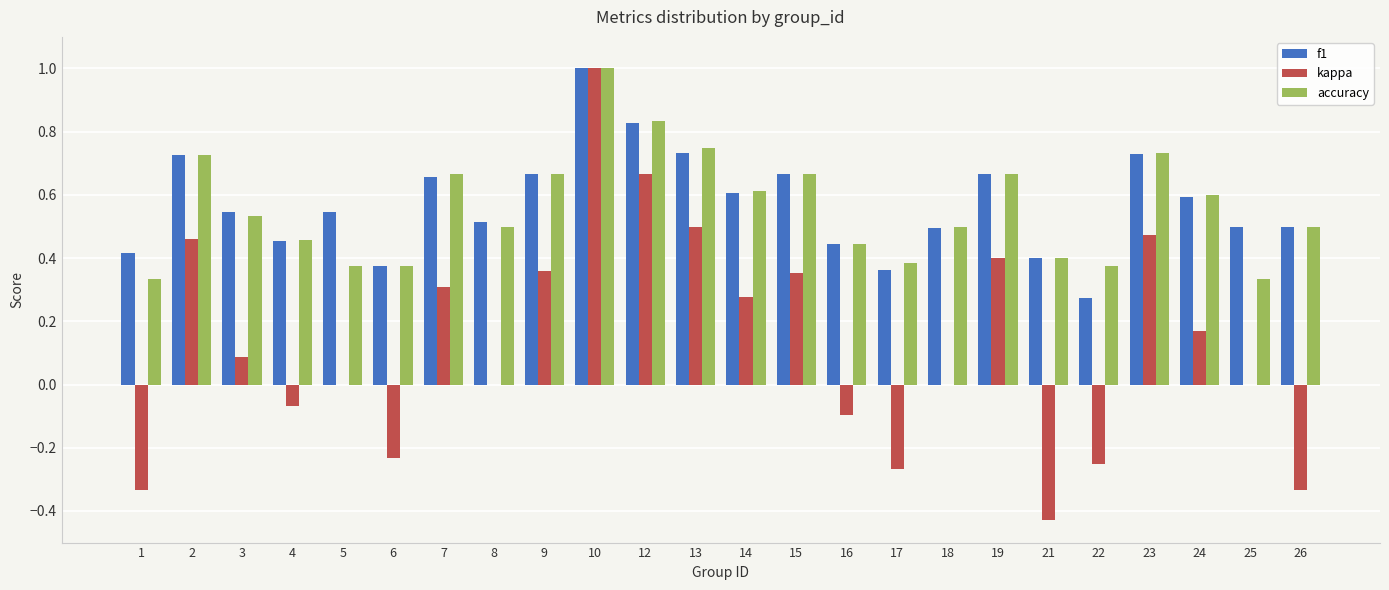

Does the chart contain stacked bars?

No